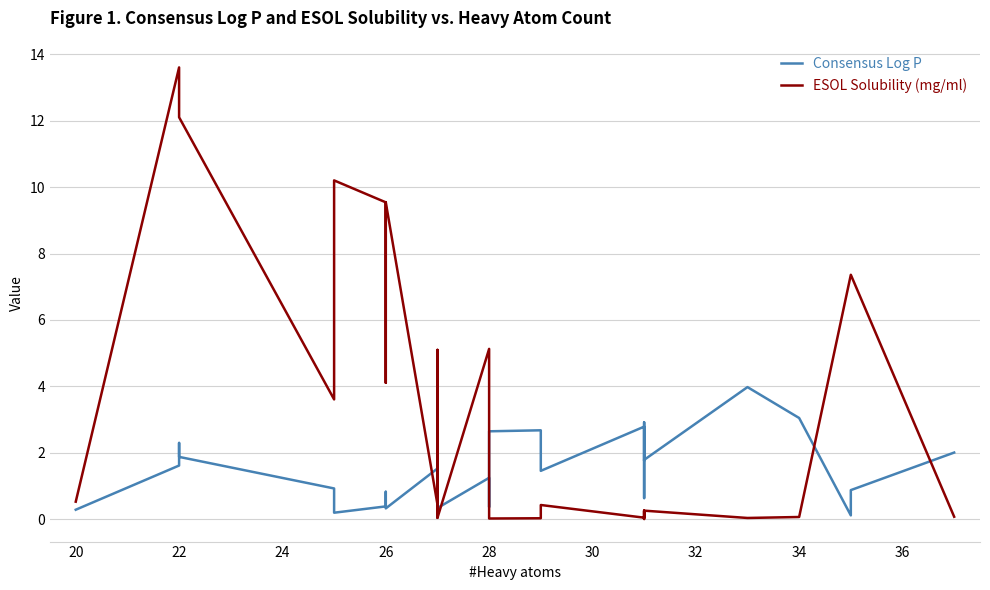

The ESOL Solubility (mg/ml) series shows 5.8 at 26. True or false?

False